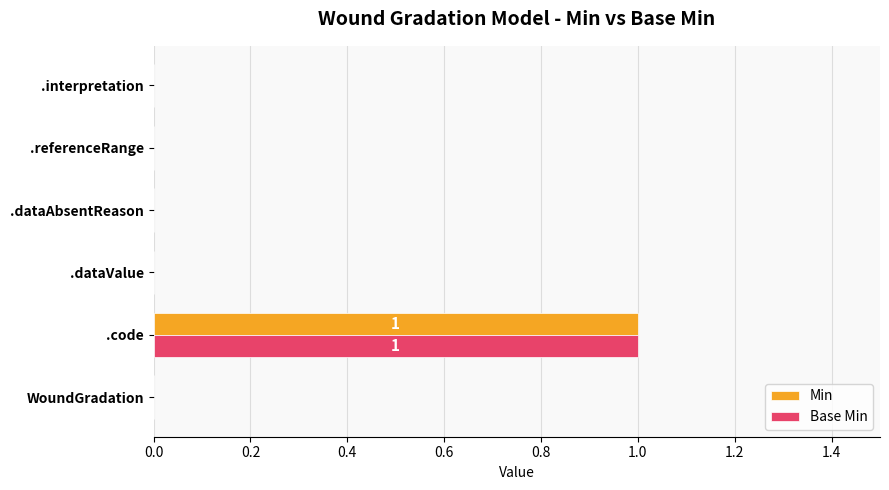

Is the value of Min at .code greater than the value of Base Min at .dataAbsentReason?

Yes